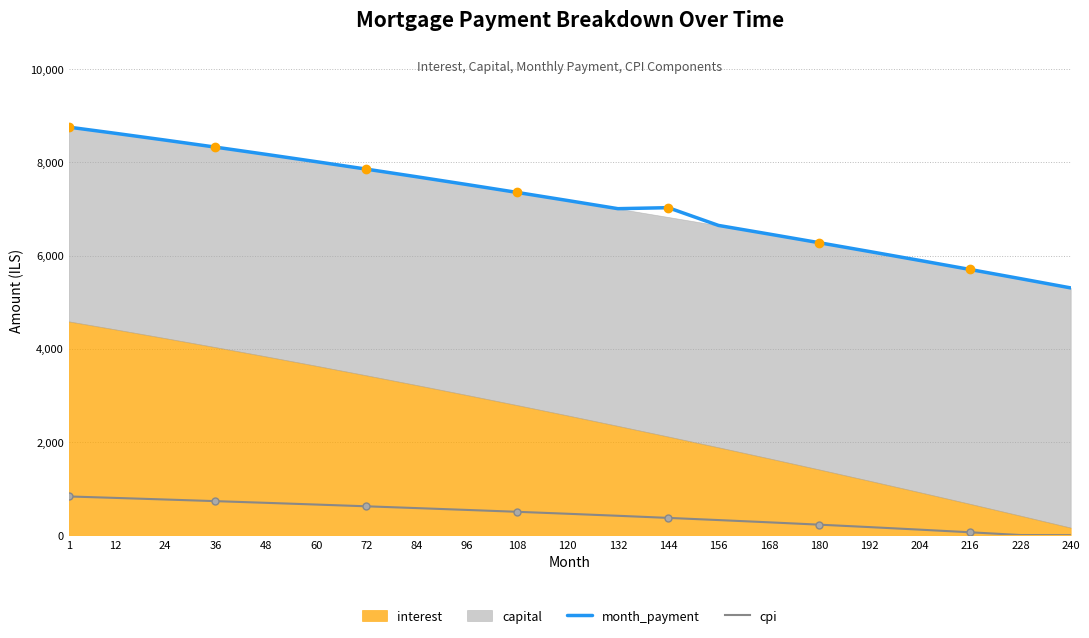

True or false: month_payment and cpi intersect in this chart.

False